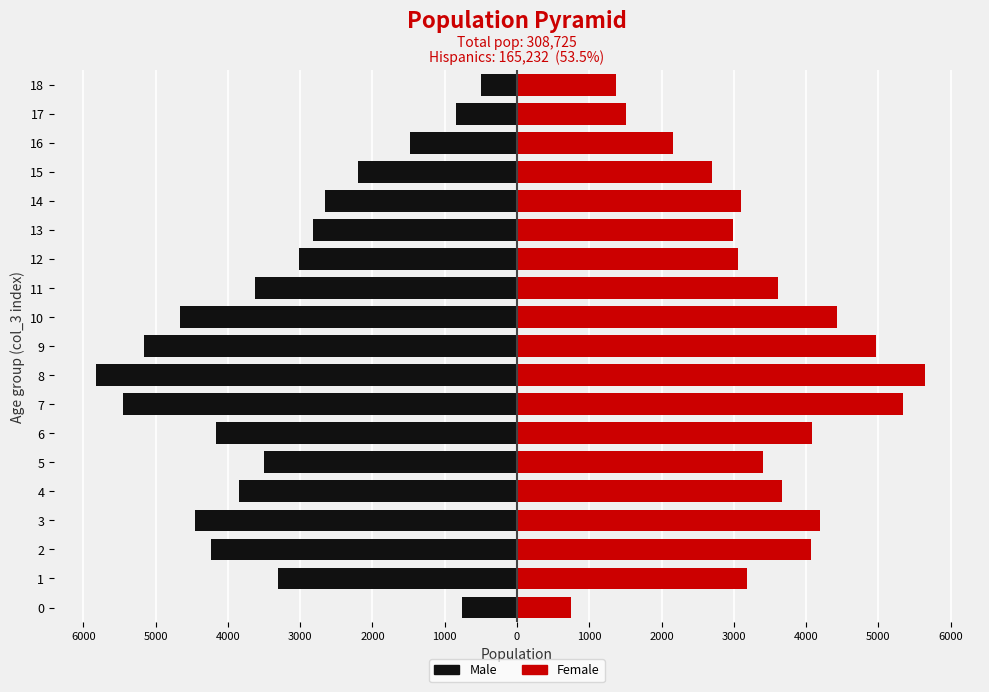

Rank the series by their maximum value, from highest to lowest.

Female, Male